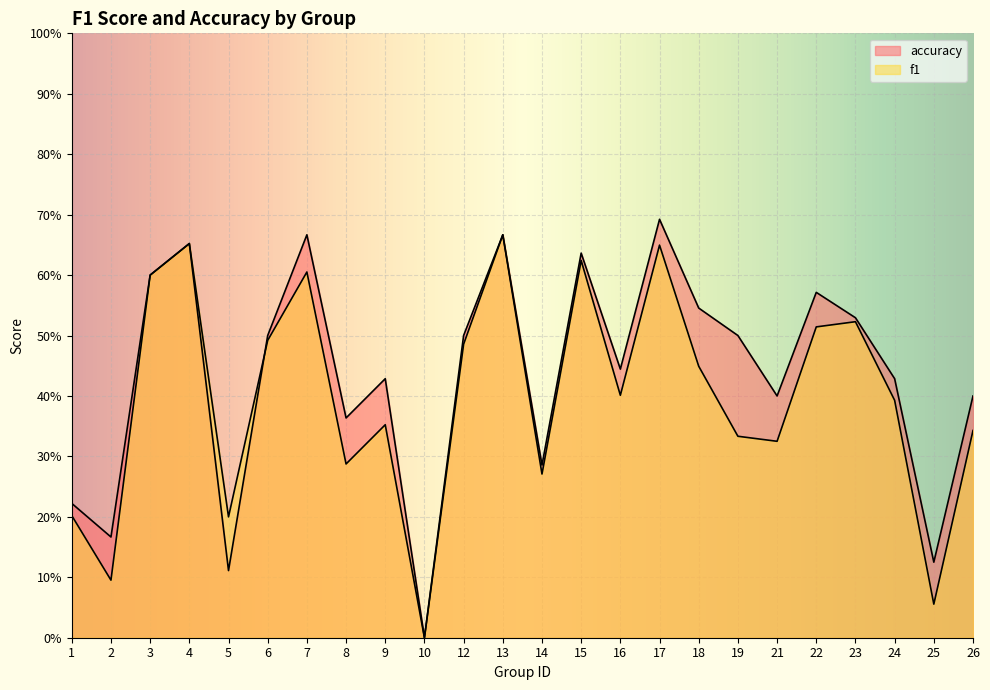

How many lines are shown in the chart?

2